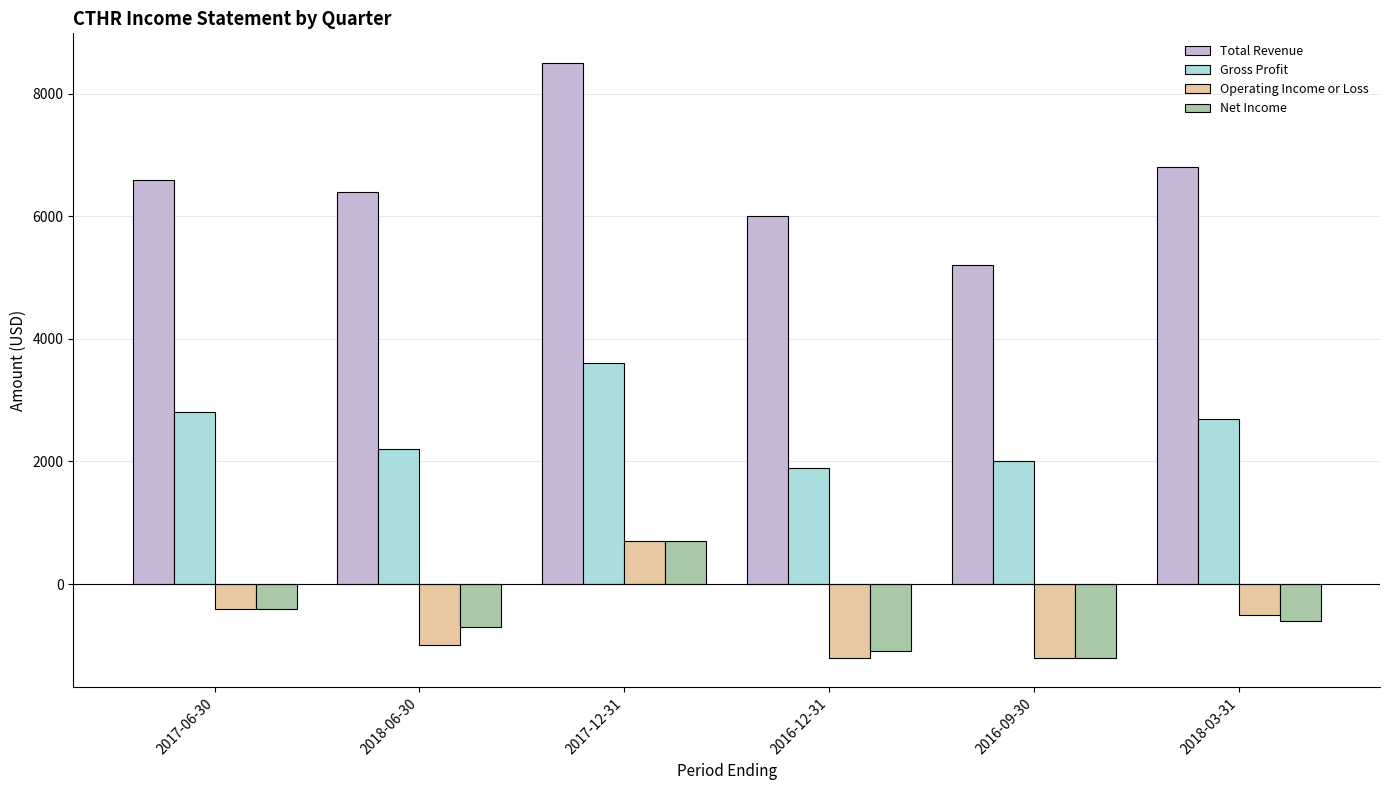

Which category has the highest value in the Total Revenue series?

2017-12-31